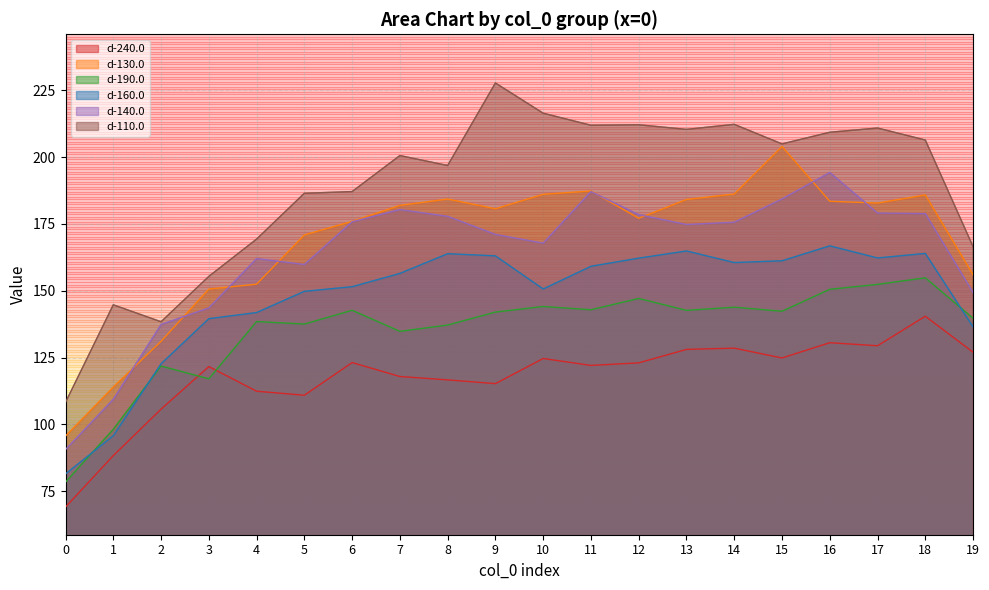

The d-130.0 series shows 240.7 at 3. True or false?

False